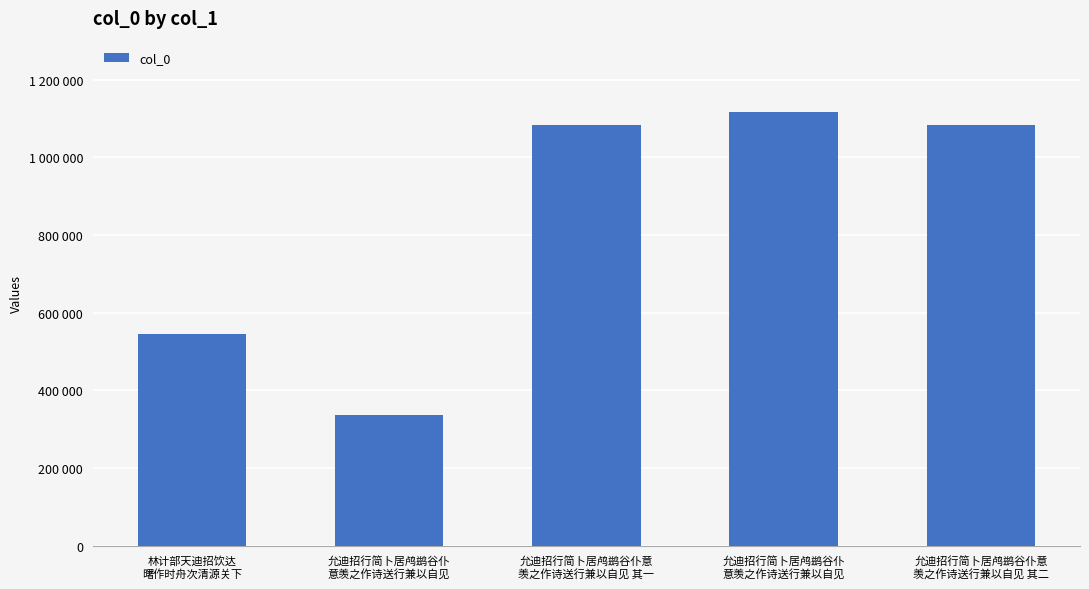

Are the bars horizontal?

No